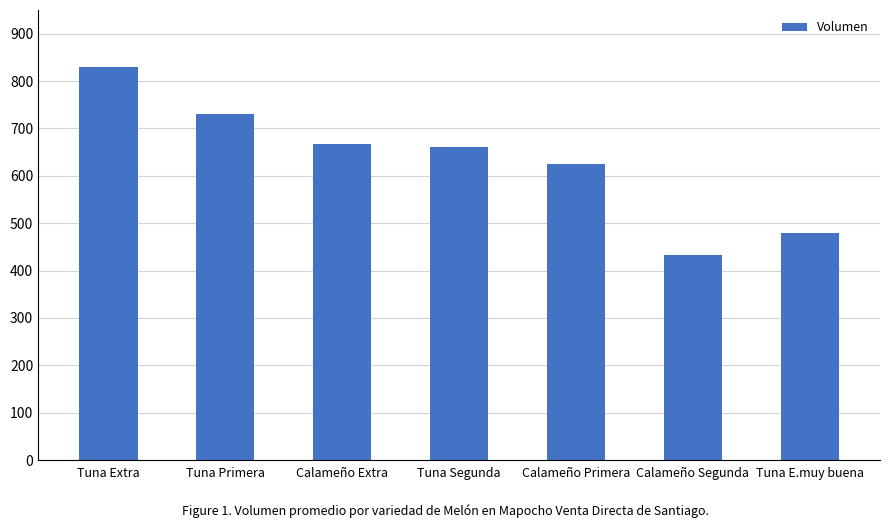

How many data points are less than 660?

3